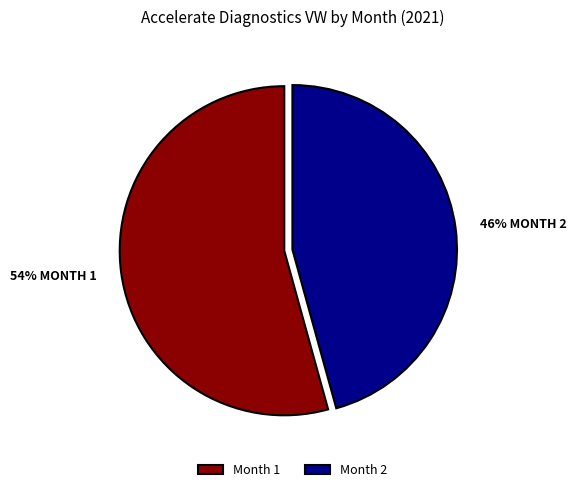

To the nearest percent, what percentage of the pie is Month 2?

46%